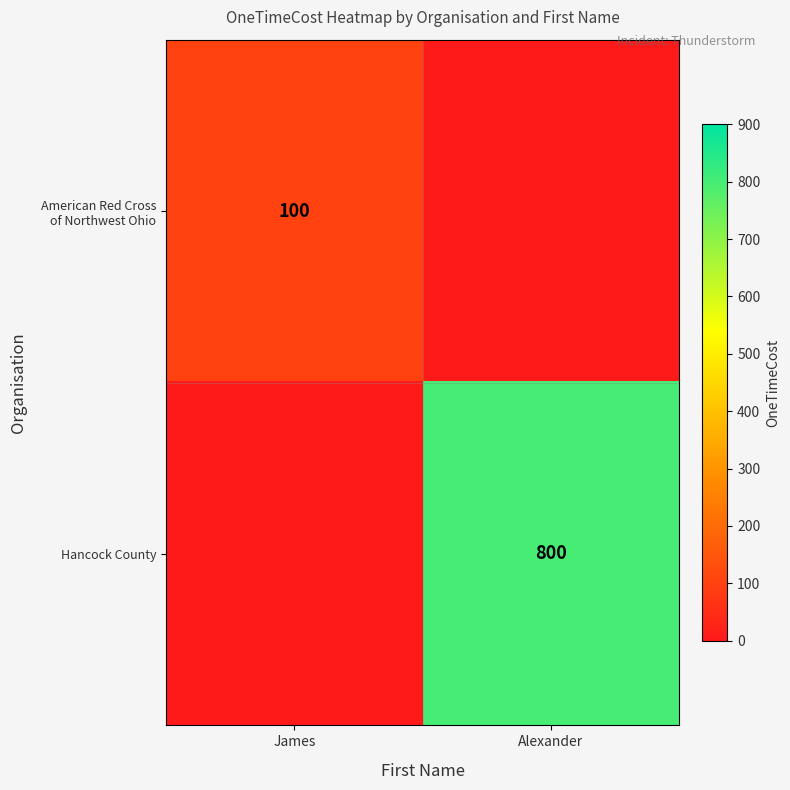

The value of Hancock County at Alexander is 800. True or false?

True